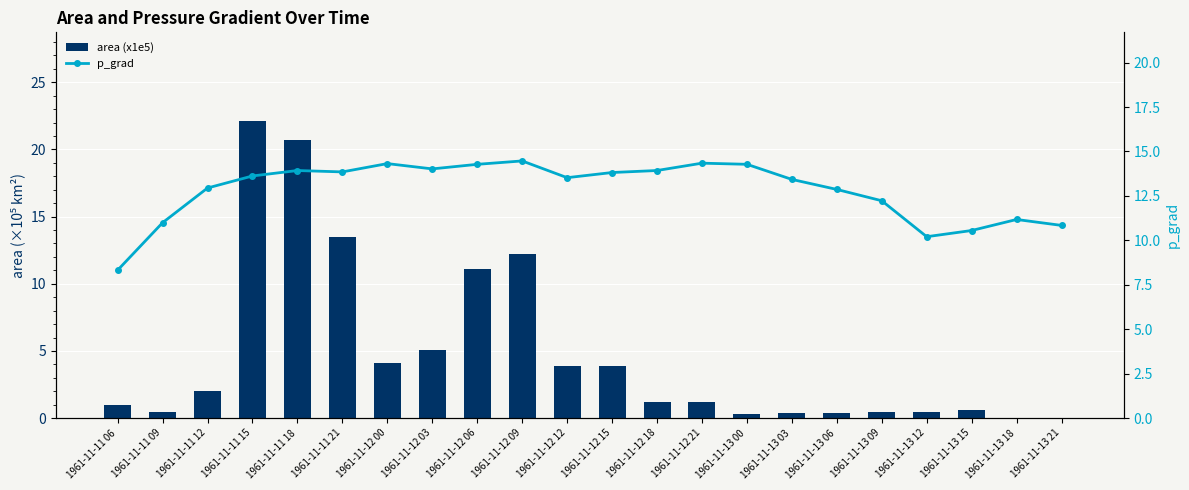

At which label does p_grad first exceed 13?

1961-11-11 15